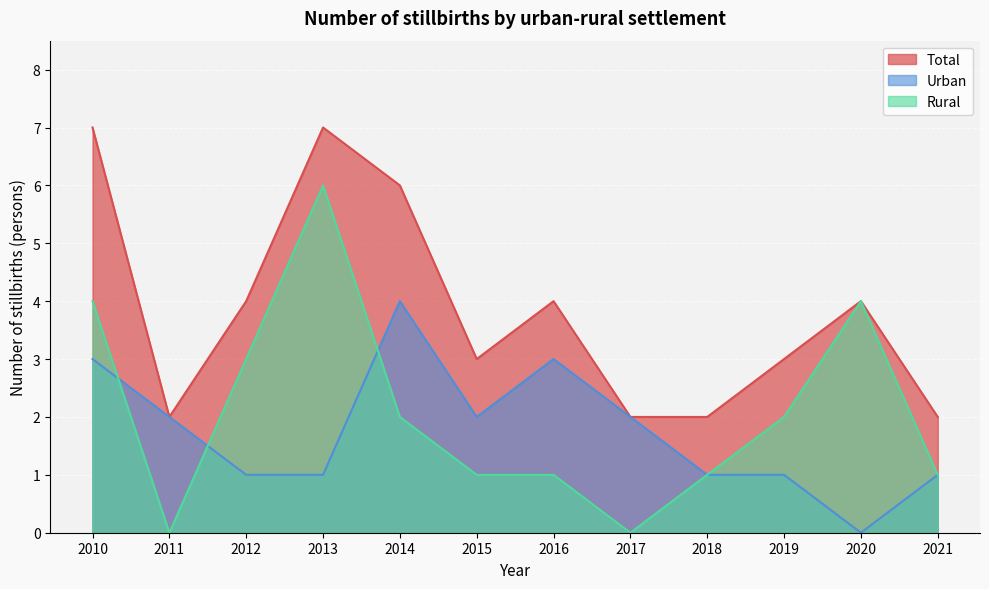

Is the value of Total at 2017 greater than the value of Urban at 2020?

Yes